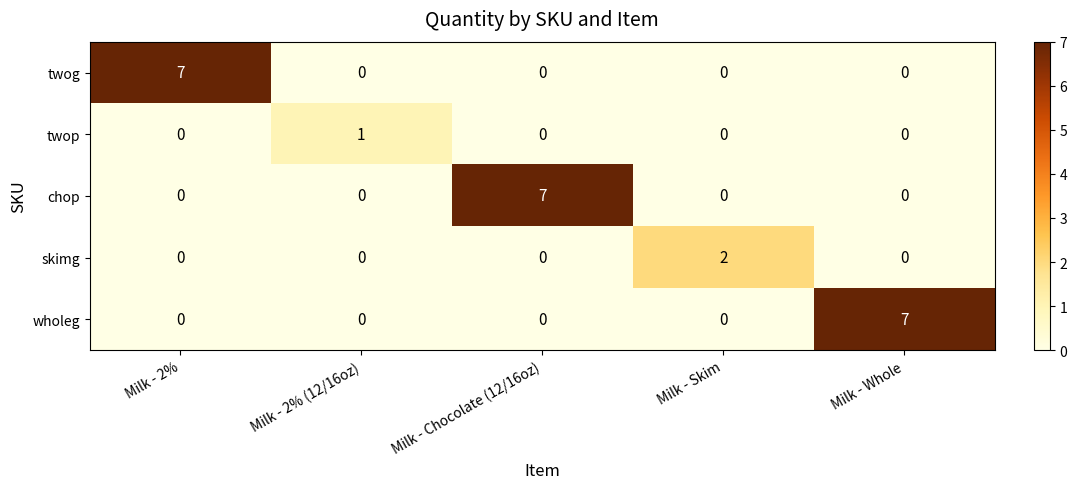

How many values in the twog series exceed 0?

1